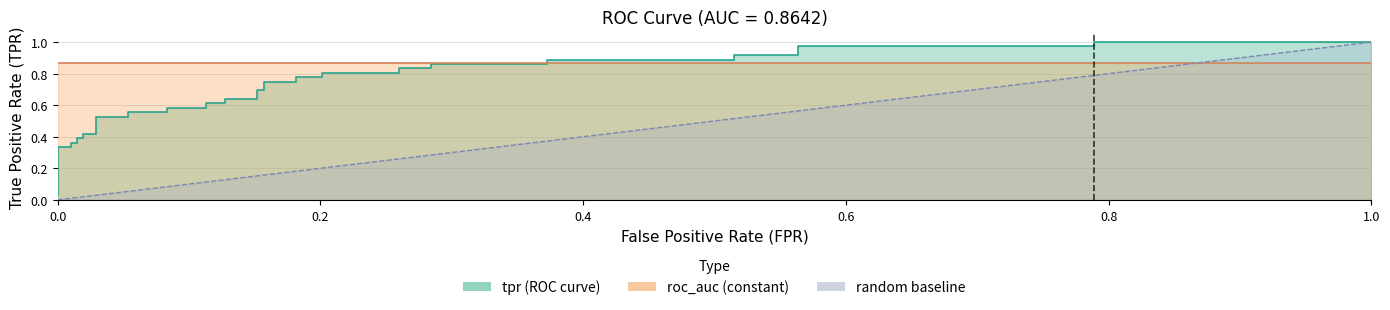

What is the value of the 21st point from the left?

0.7